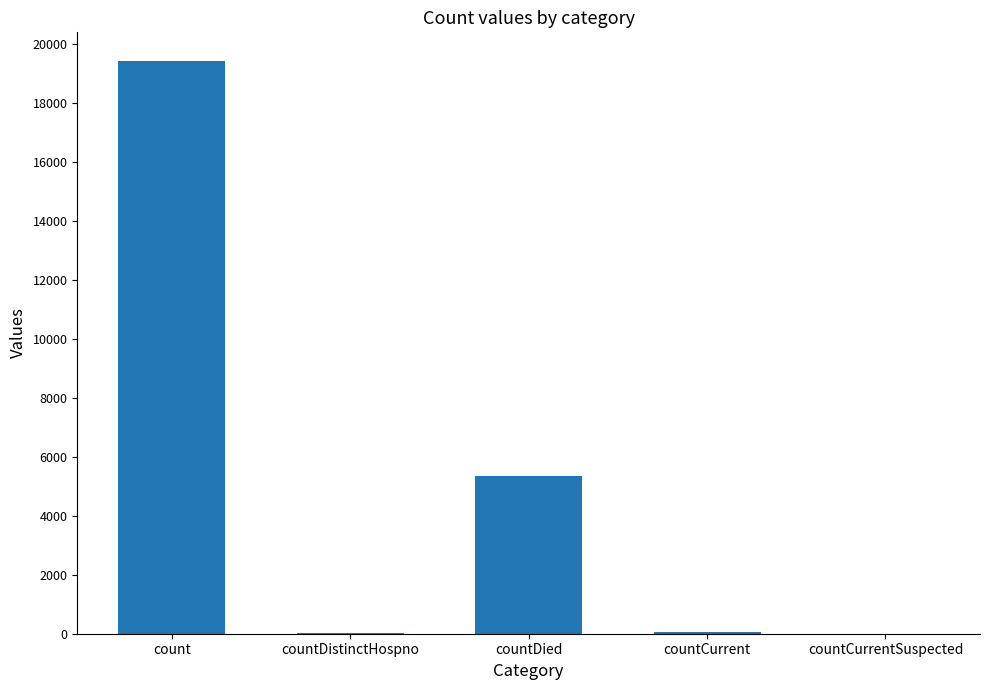

True or false: the data shows 6869 at countCurrentSuspected.

False